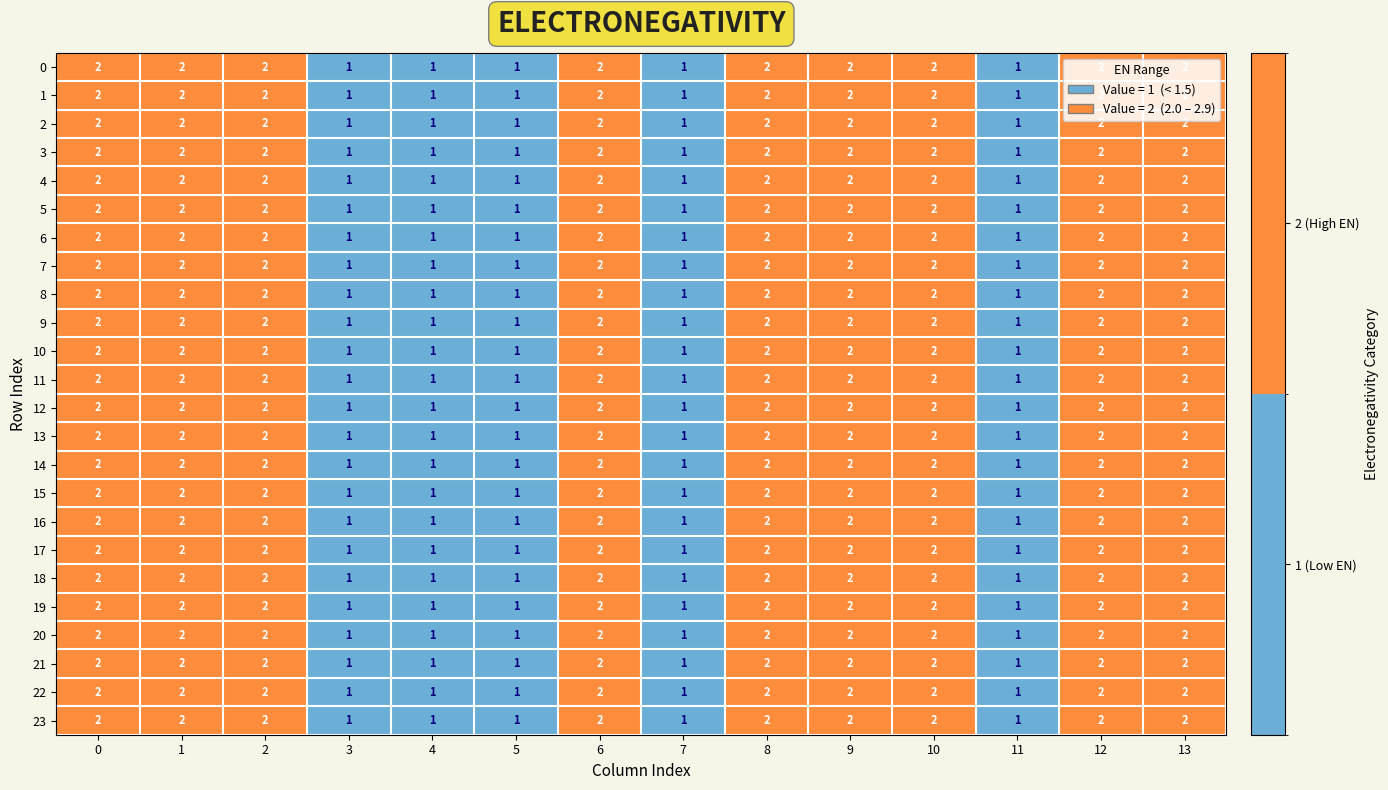

What is the sum of the 14 values at 11 and 13?

3